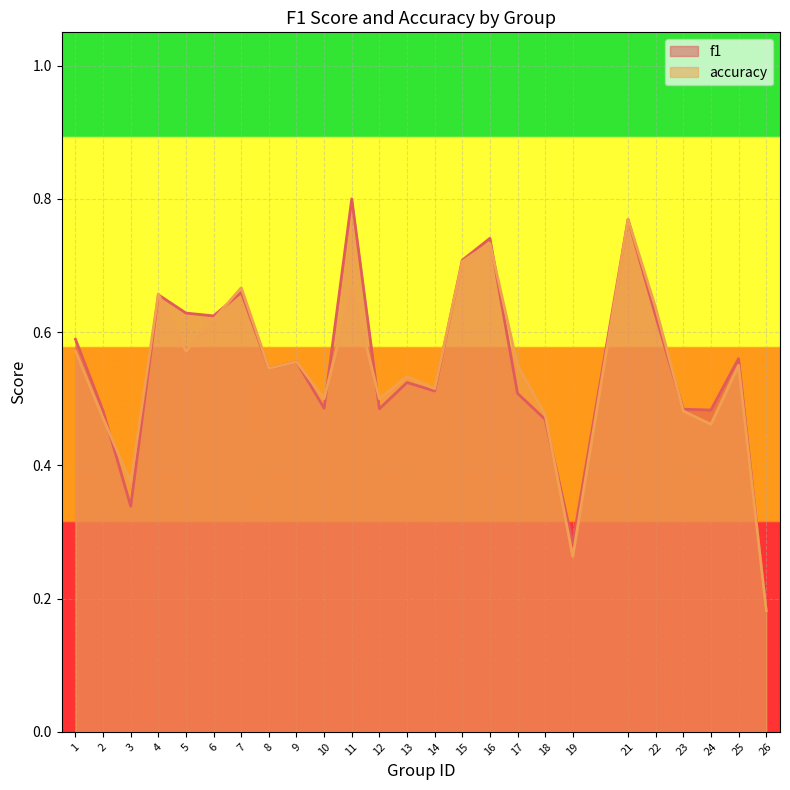

True or false: accuracy has more than 1 interior local peaks.

True